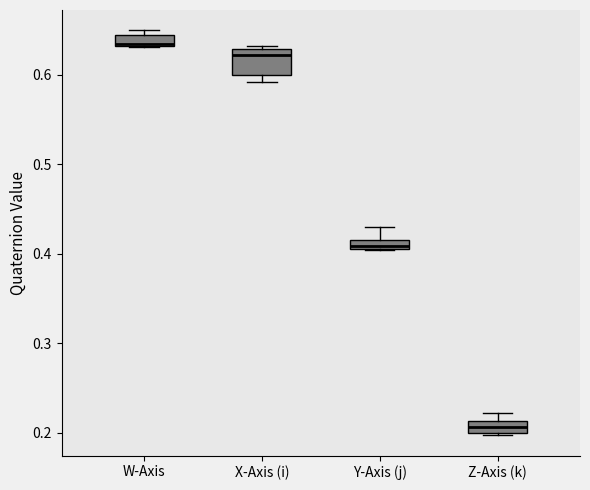

Comparing the boxes themselves (not the whiskers), which one is the tallest?

X-Axis (i)